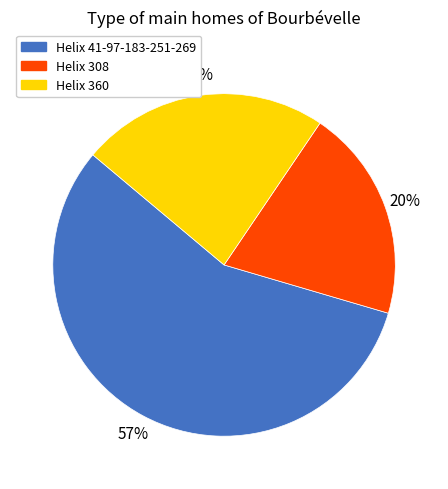

Is it true that Helix 360 is 23% of the pie?

True